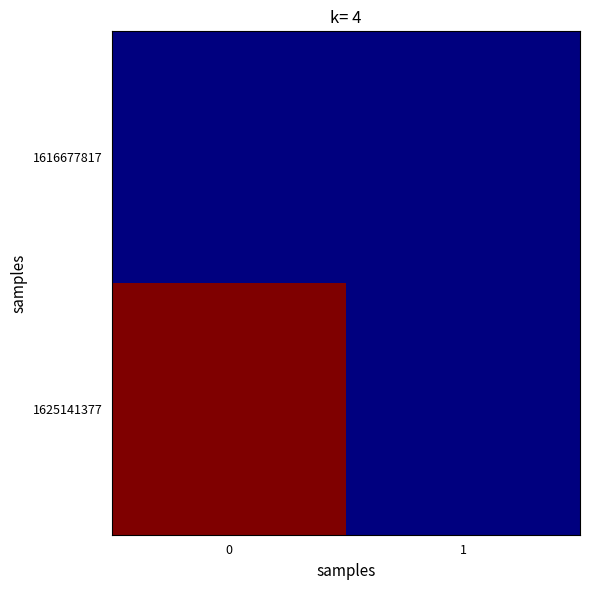

Which has a higher value, 1 or 0?

1